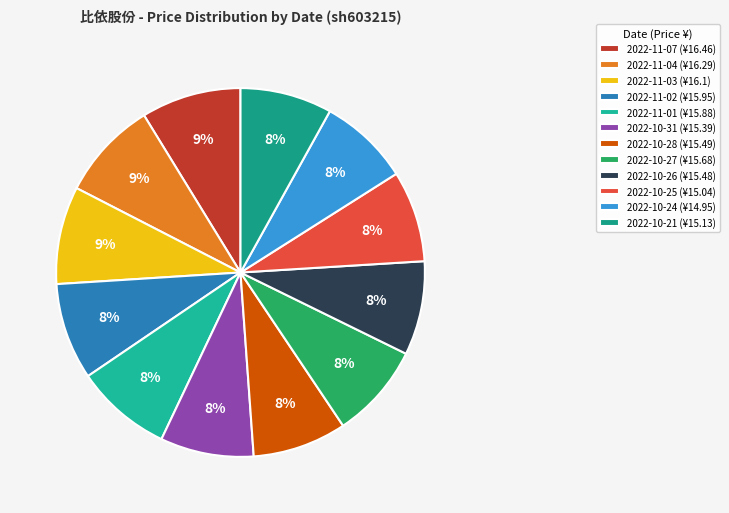

Between 2022-10-24 and 2022-10-28, which is larger?

2022-10-28